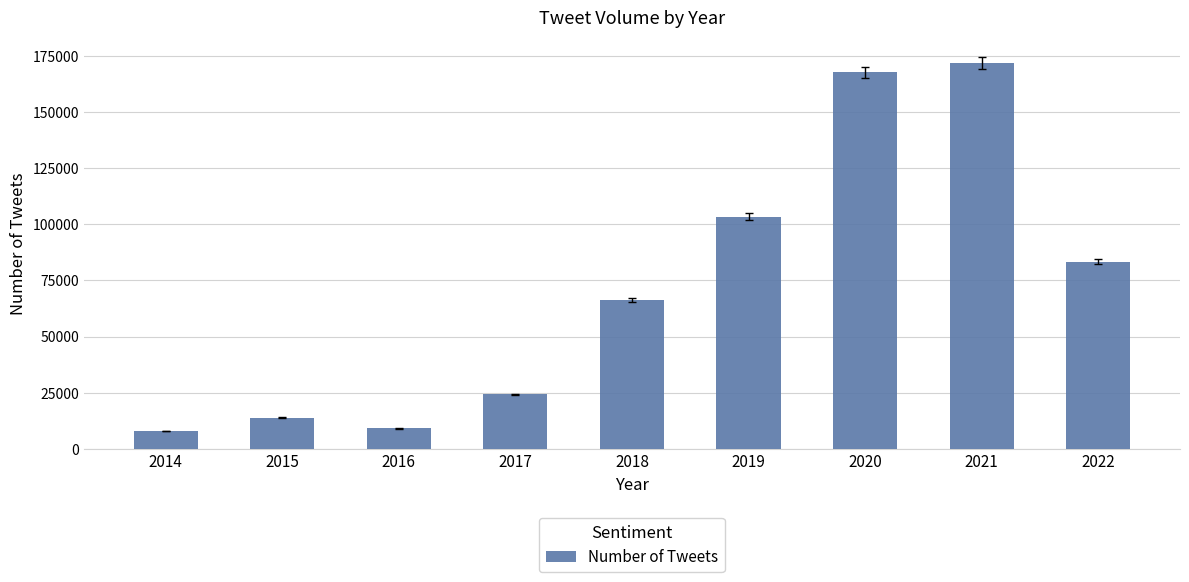

The value at 2017 is 34047. True or false?

False